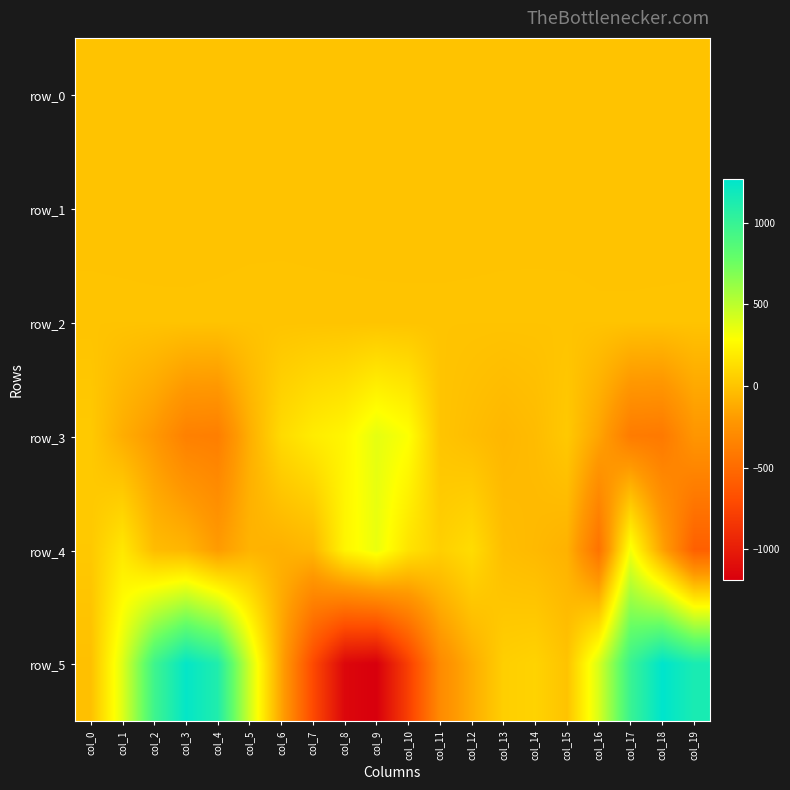

The value of row_2 at col_9 is 1.6. True or false?

False